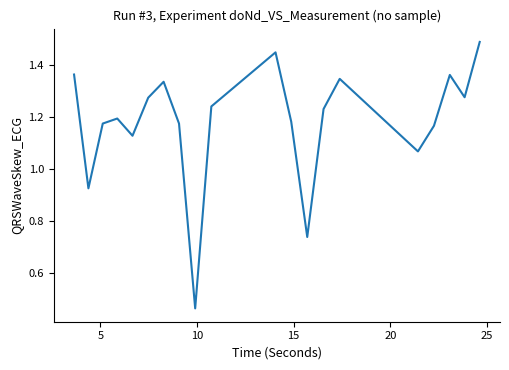

What is the difference between the maximum and minimum values?

1.0